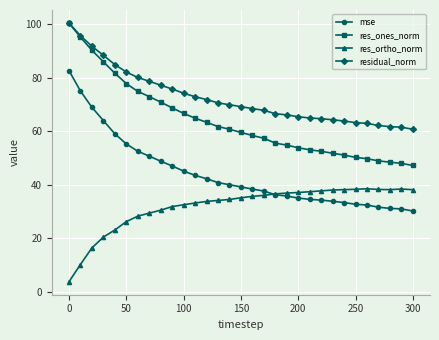

What is the value of the res_ones_norm point at the 13th from the left?

63.4